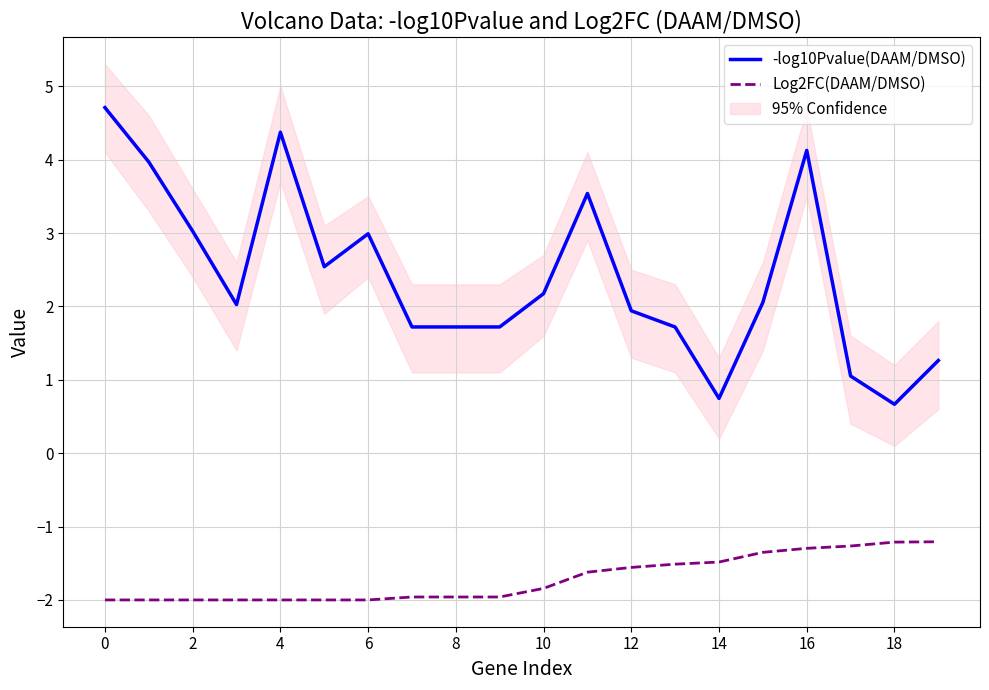

True or false: -log10Pvalue(DAAM/DMSO) and Log2FC(DAAM/DMSO) intersect in this chart.

False